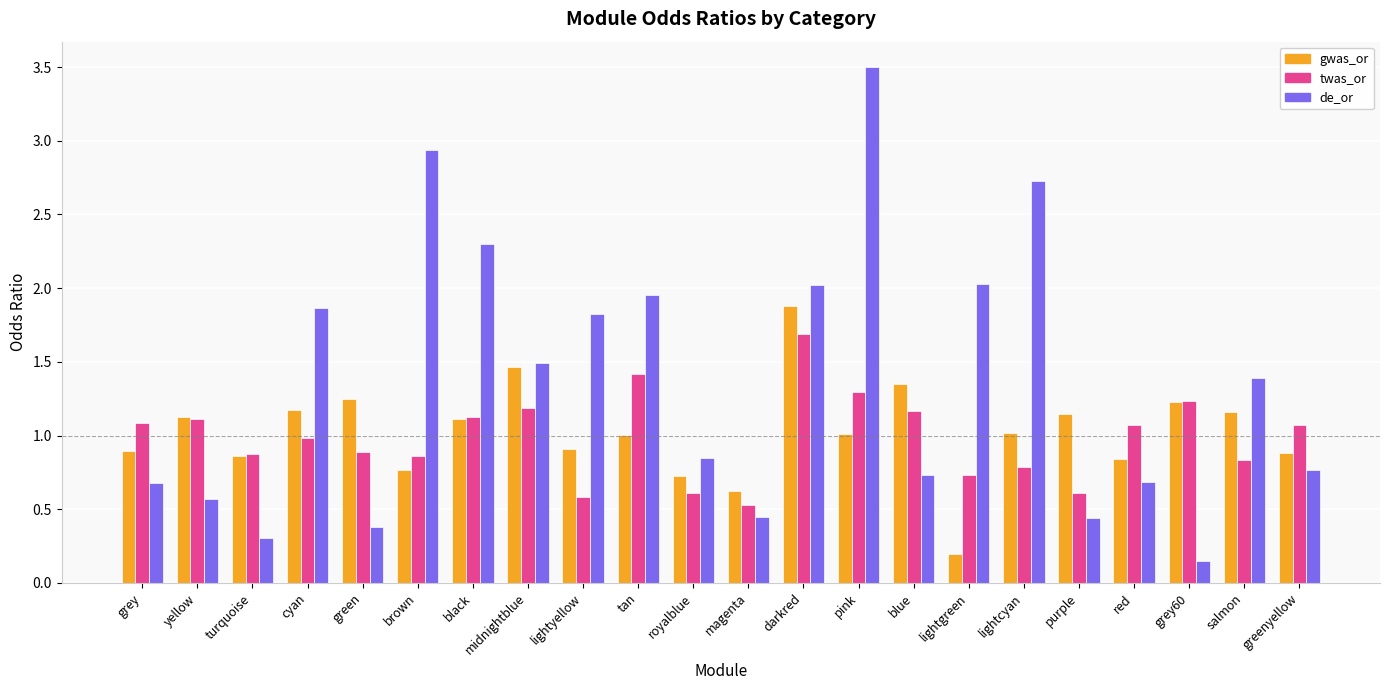

How many categories are shown in the chart?

22